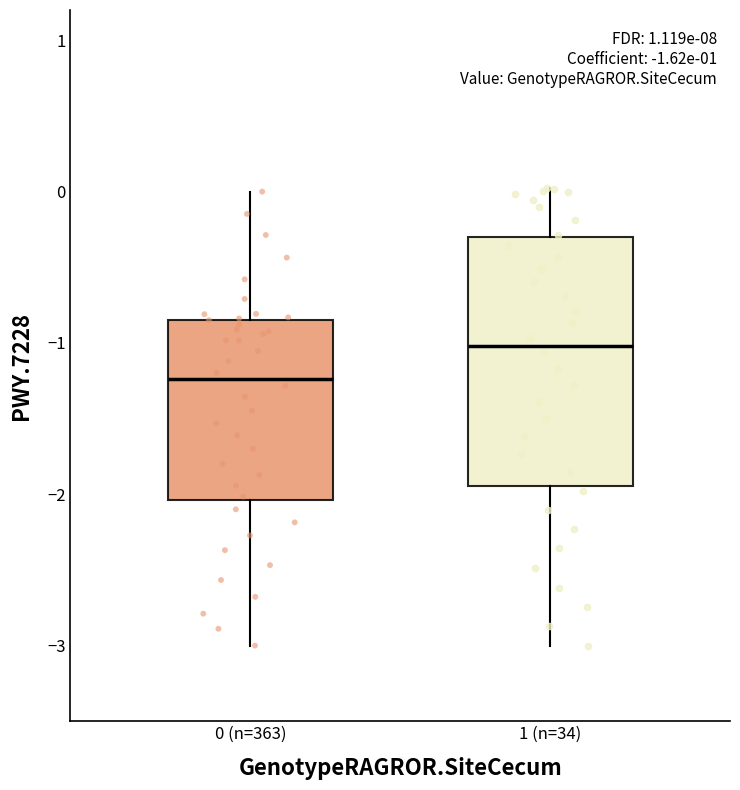

Which box is the tallest, from its lower edge to its upper edge?

1 (n=34)